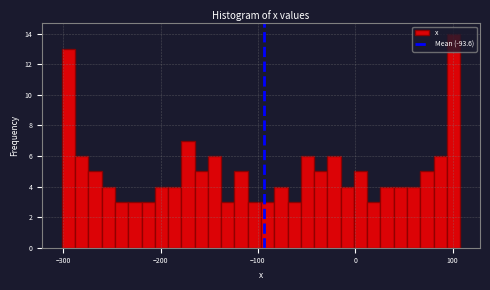

Around what value on the x-axis is the tallest bar? Give the approximate position of its centre, as read against the axis.

100